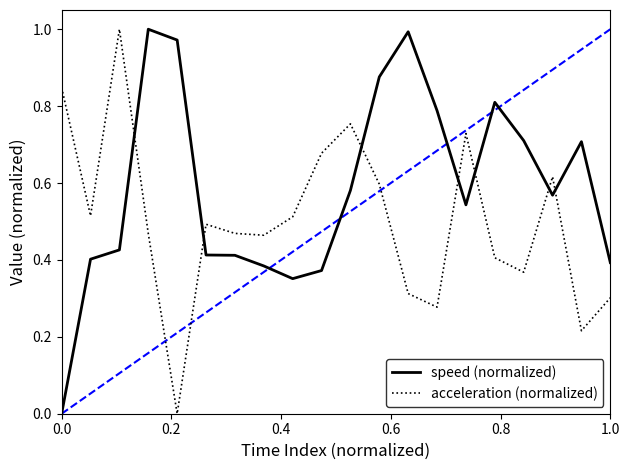

List the series in order of their overall mean, highest first.

speed (normalized), acceleration (normalized)